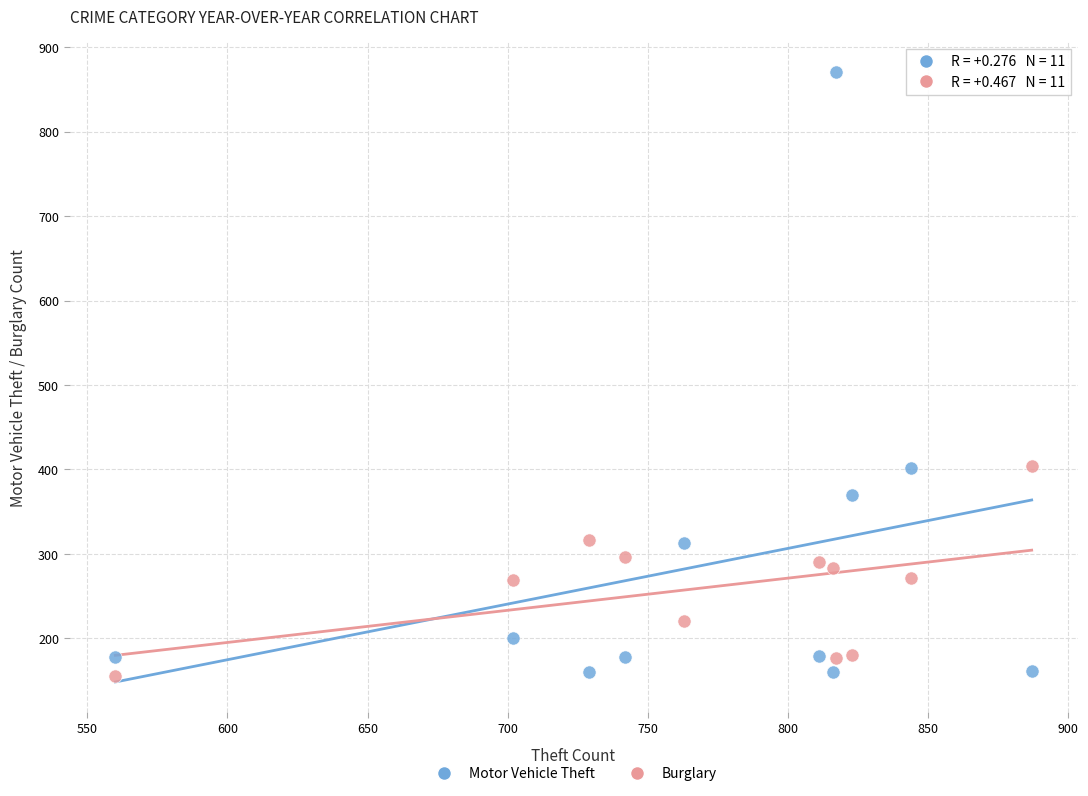

What is the X range (max minus min) for the scatter plot?

327